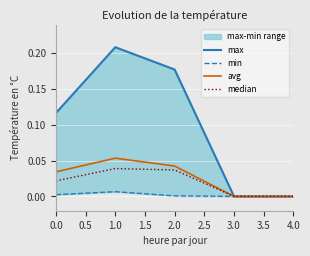

What is the value of the avg point at the 2nd from the left?

0.1